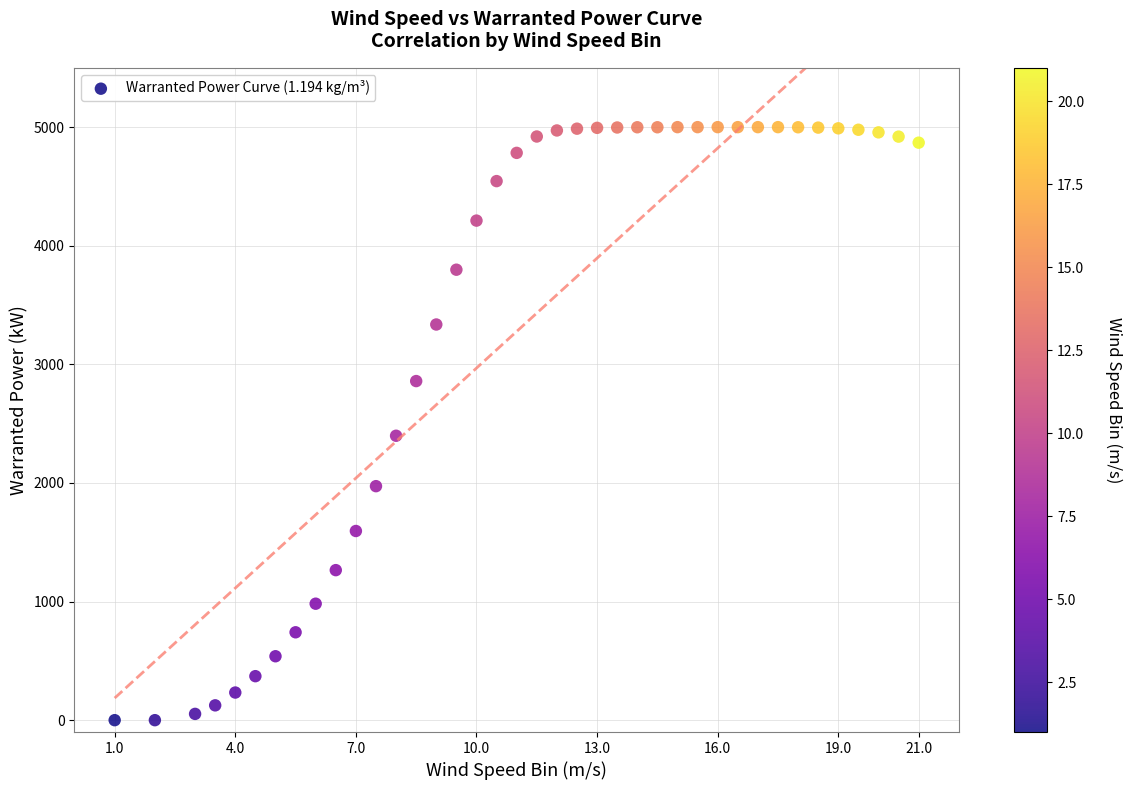

What Y value in the scatter plot is closest to 2500?

2398